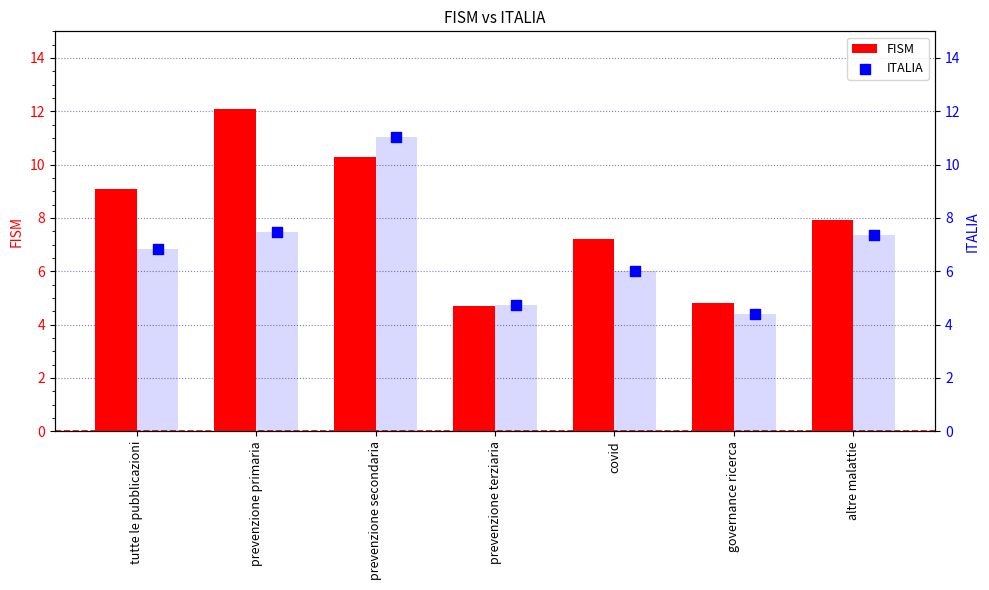

Is the value of FISM at prevenzione terziaria greater than the value of ITALIA at prevenzione terziaria?

No